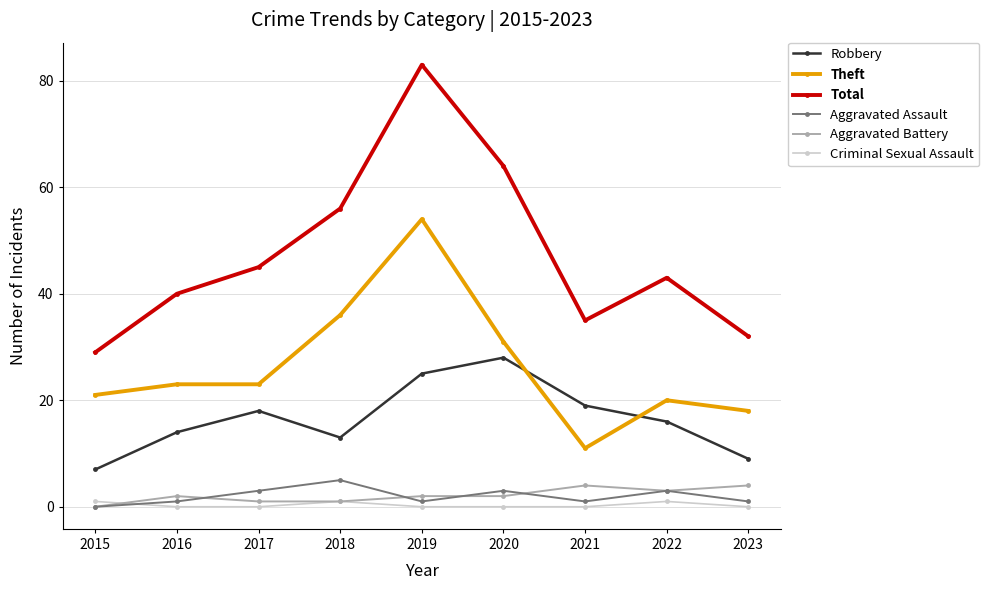

True or false: Theft and Criminal Sexual Assault cross at least once.

False